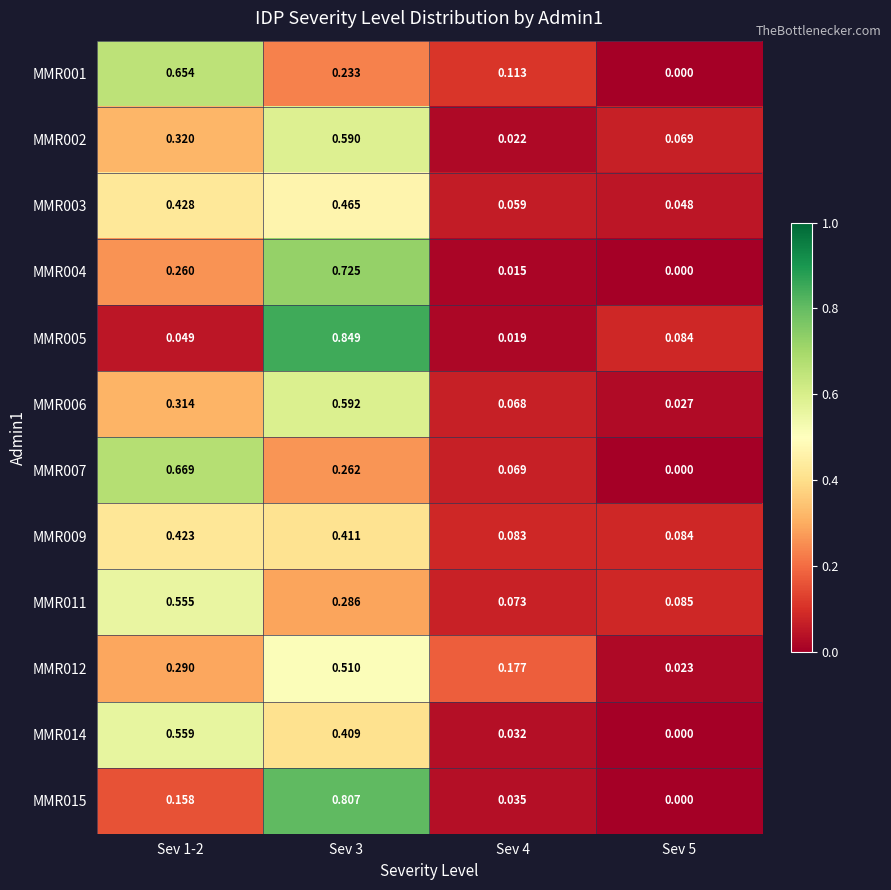

Rank the series at Sev 5 from lowest to highest value.

MMR001, MMR004, MMR007, MMR014, MMR015, MMR012, MMR006, MMR003, MMR002, MMR009, MMR005, MMR011